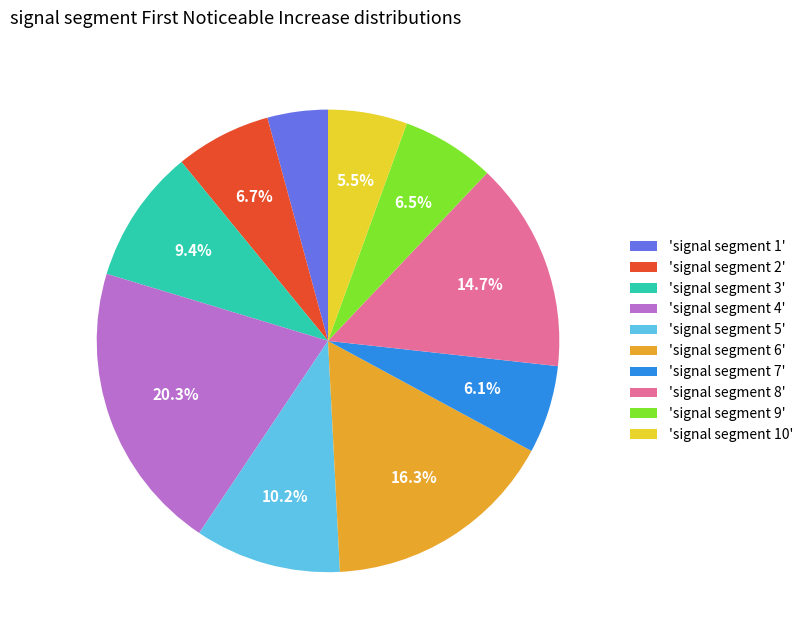

Is there any slice that represents more than half of the pie?

No